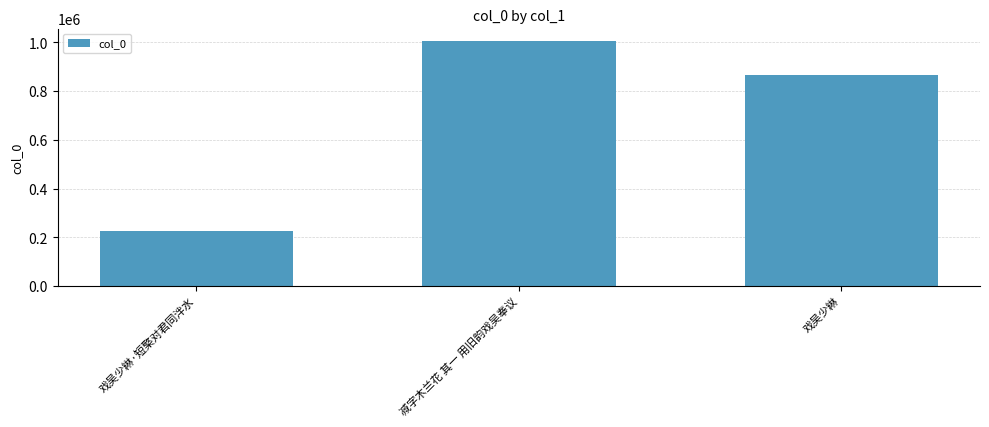

Which has a higher value, 戏吴少綝 or 戏吴少綝·短檠对君同泮水?

戏吴少綝